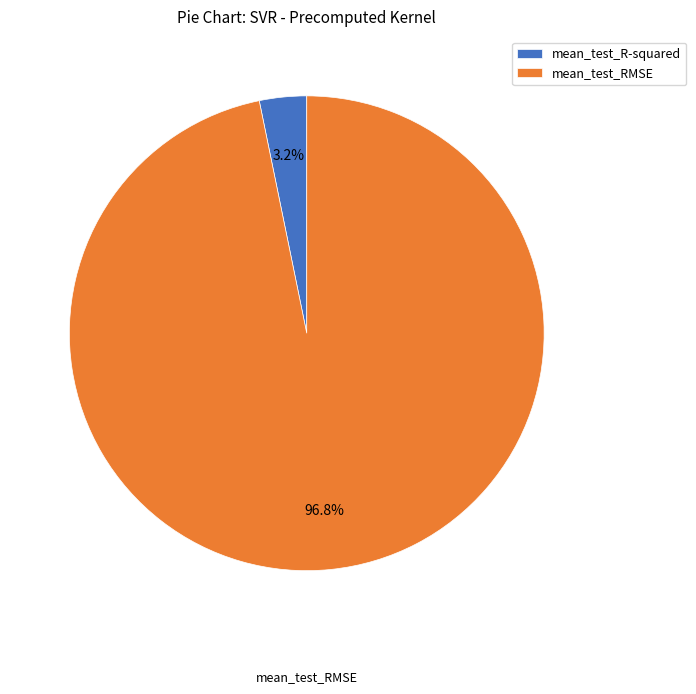

To the nearest percent, what percentage of the pie is mean_test_RMSE?

97%